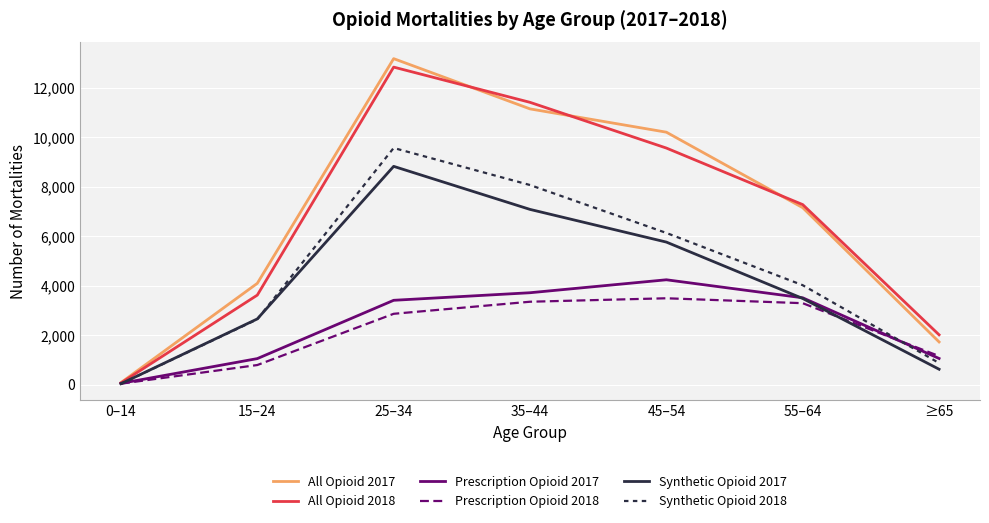

At which label does Synthetic Opioid 2018 first exceed 4018?

25–34